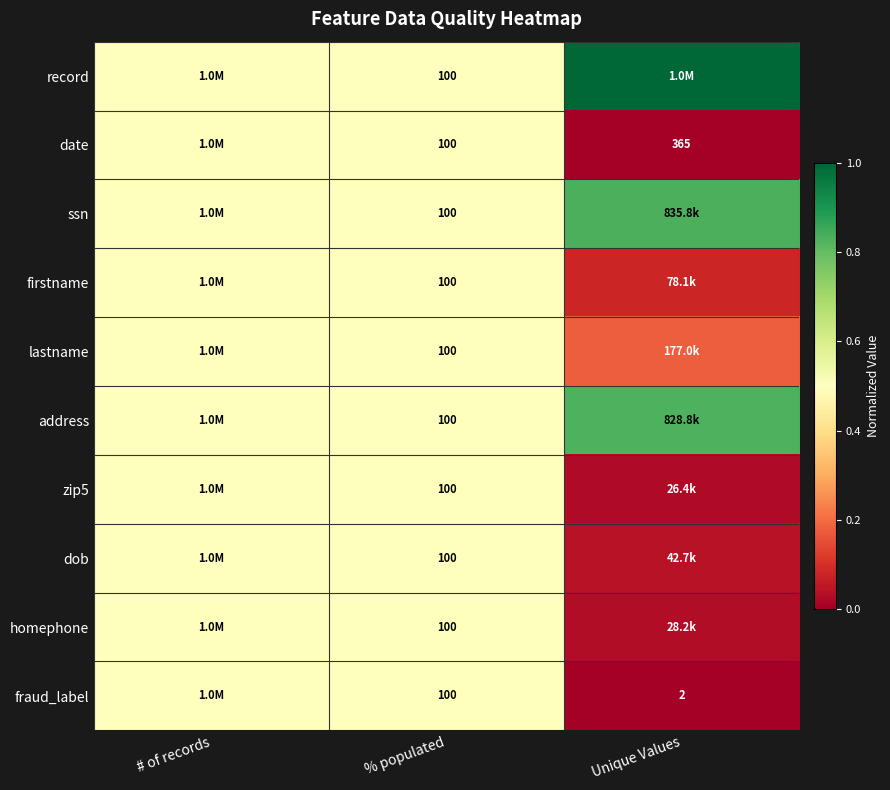

What is the average value of the homephone series?

0.3